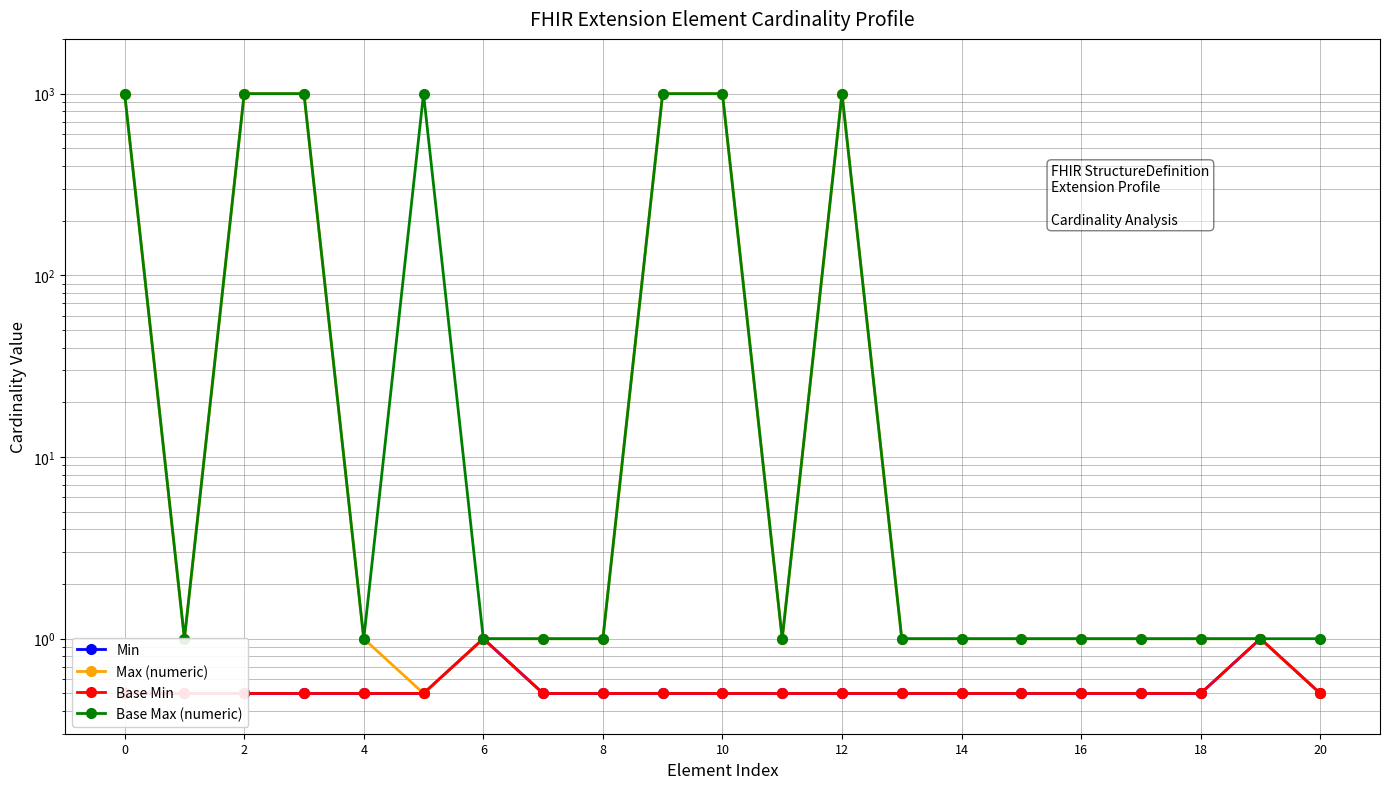

What is the value of the Max (numeric) point at the 16th from the left?

1.0